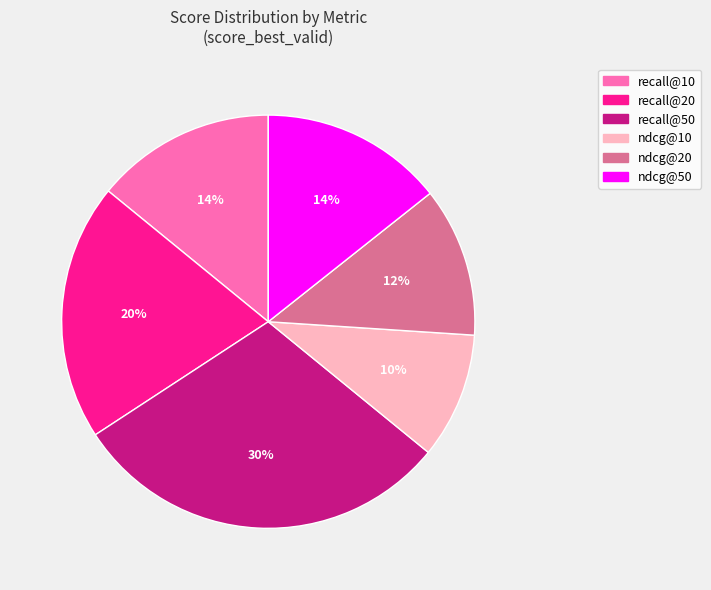

To the nearest percent, what portion does ndcg@10 represent?

10%